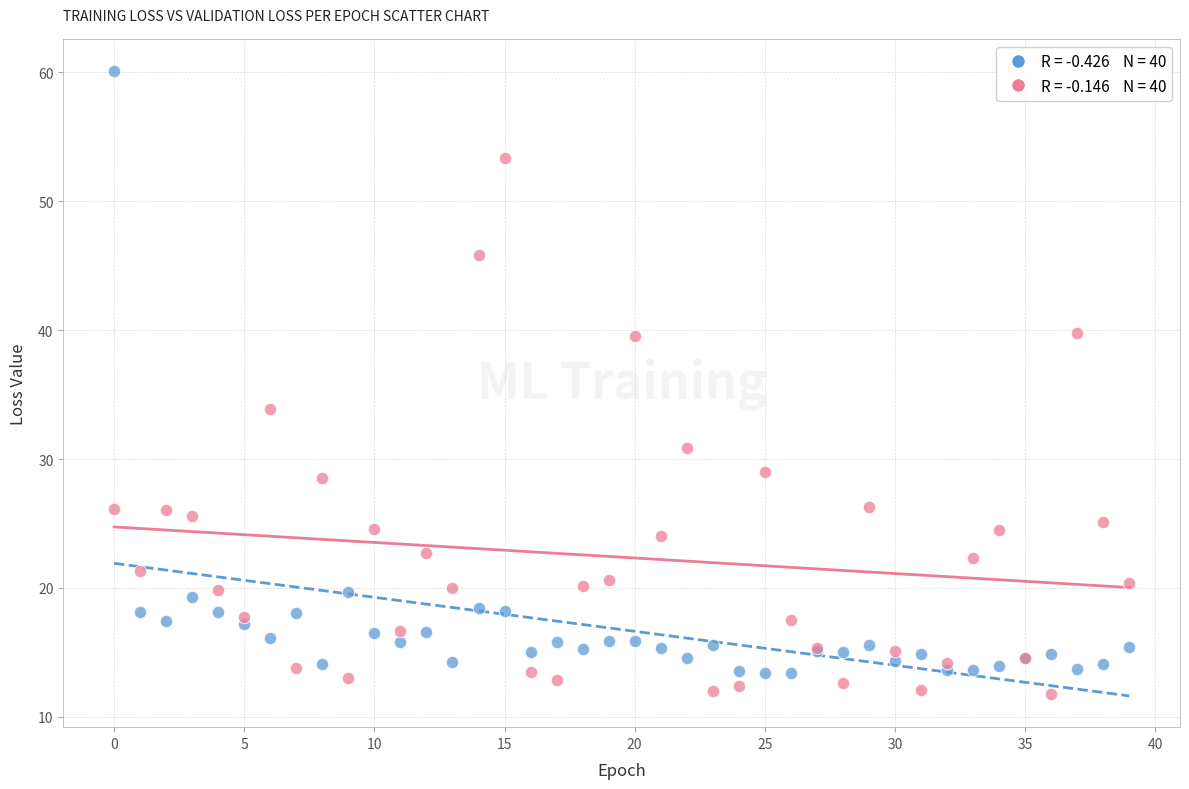

Across all series, what Y value is closest to 35?

33.9